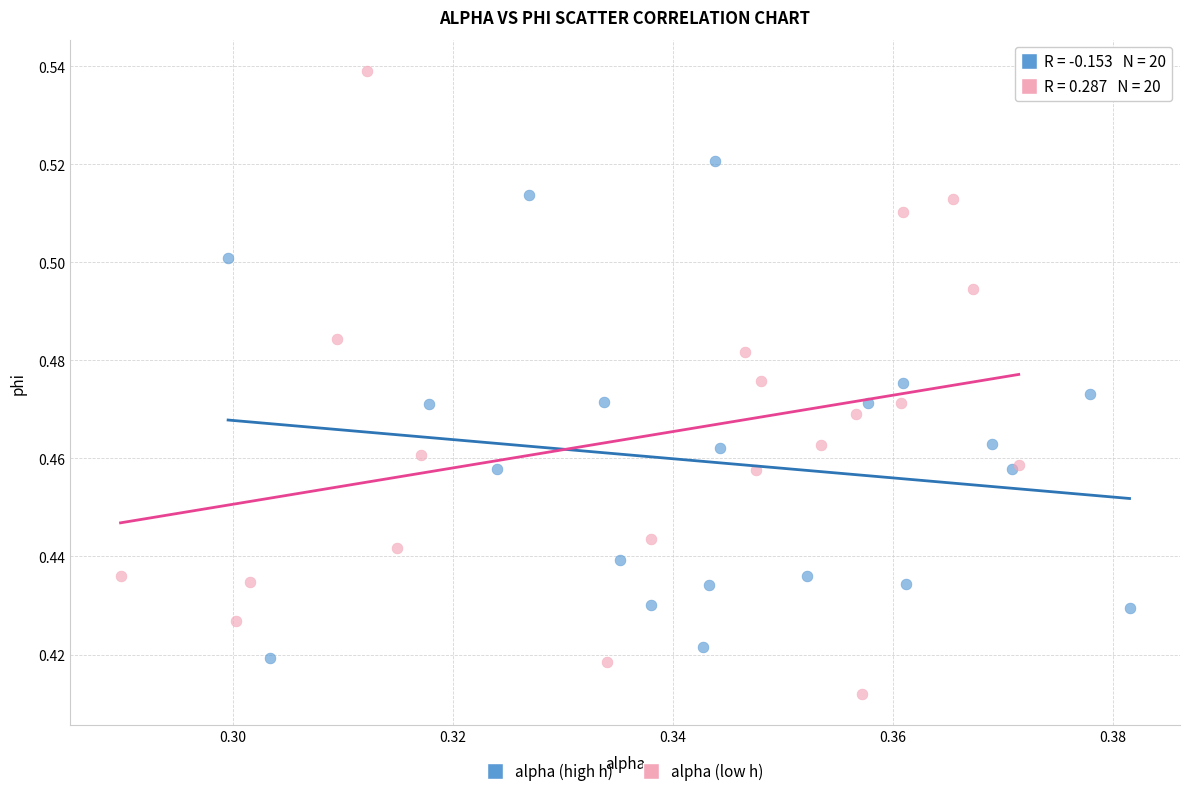

Which series has the widest spread of Y values?

alpha (low h)